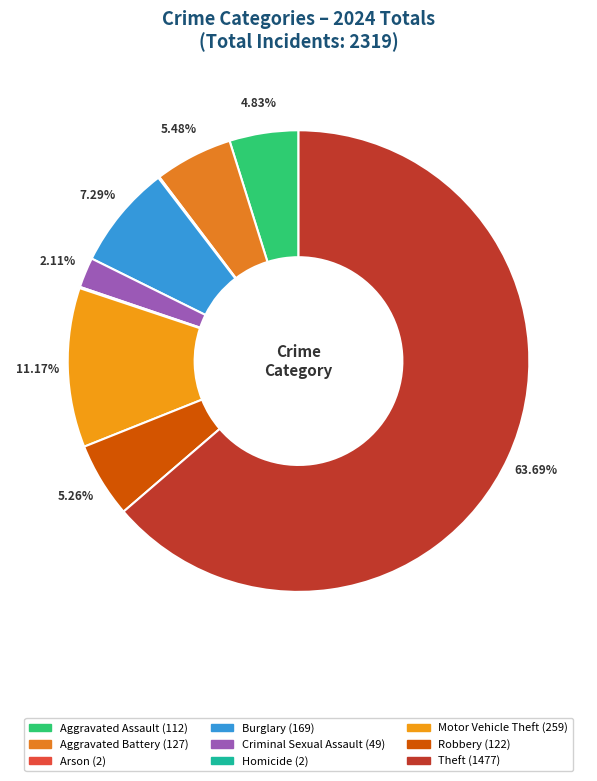

To the nearest percent, what is the average slice percentage?

11%